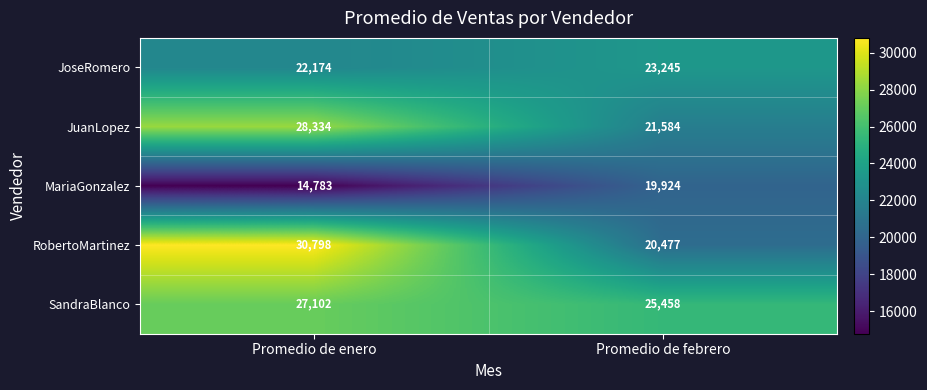

How many values in the RobertoMartinez series are below 30798?

1